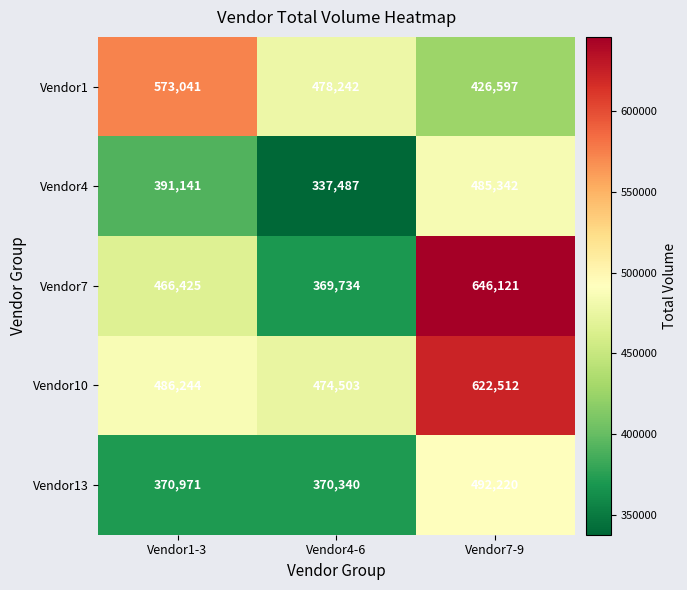

At which label is Vendor4 closest to 411414?

Vendor1-3